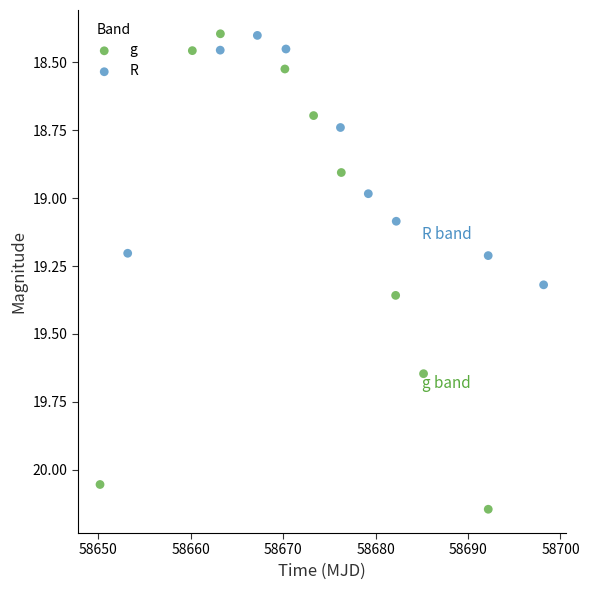

Which series contains the highest Y value?

g